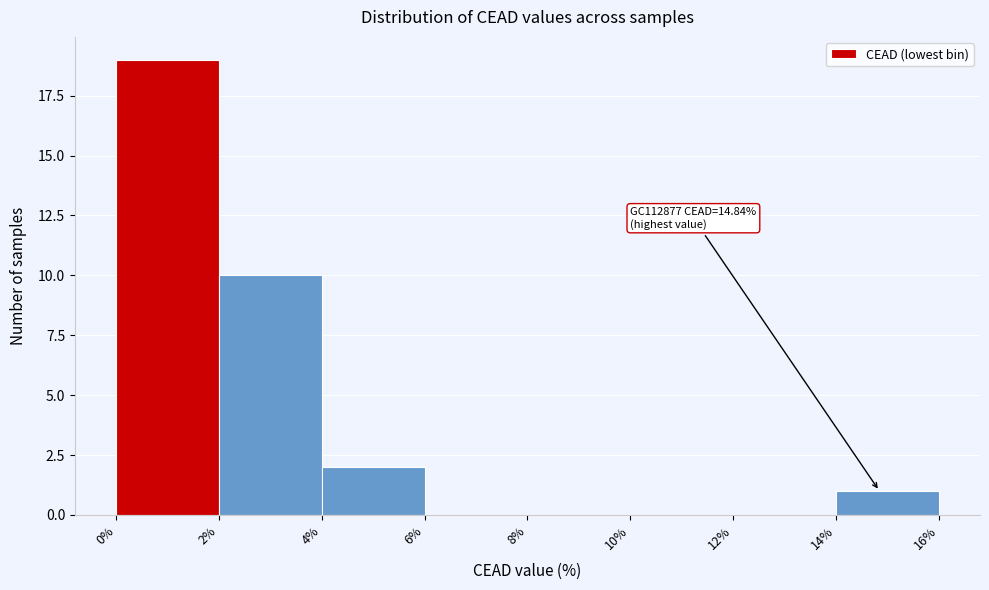

Over which range of the x-axis is the bar tallest?

0% to 2%